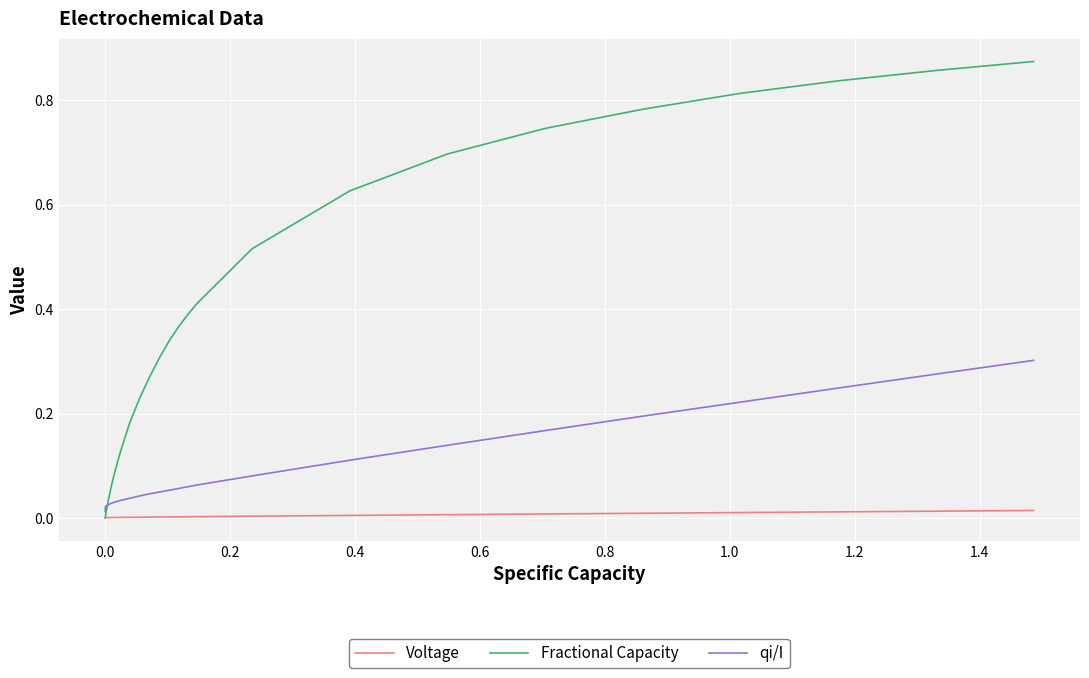

Rank the series by their maximum value, from highest to lowest.

Fractional Capacity, qi/I, Voltage